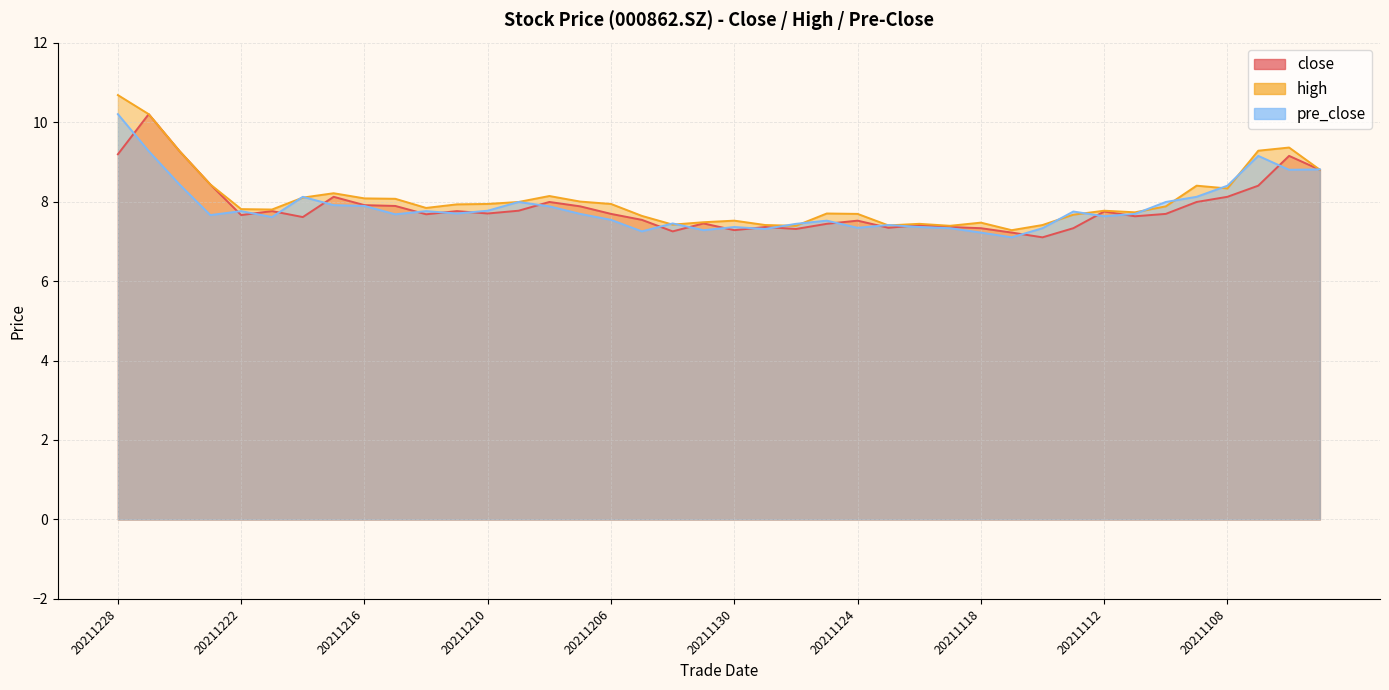

At which category is the sum across all series the highest?

20211228